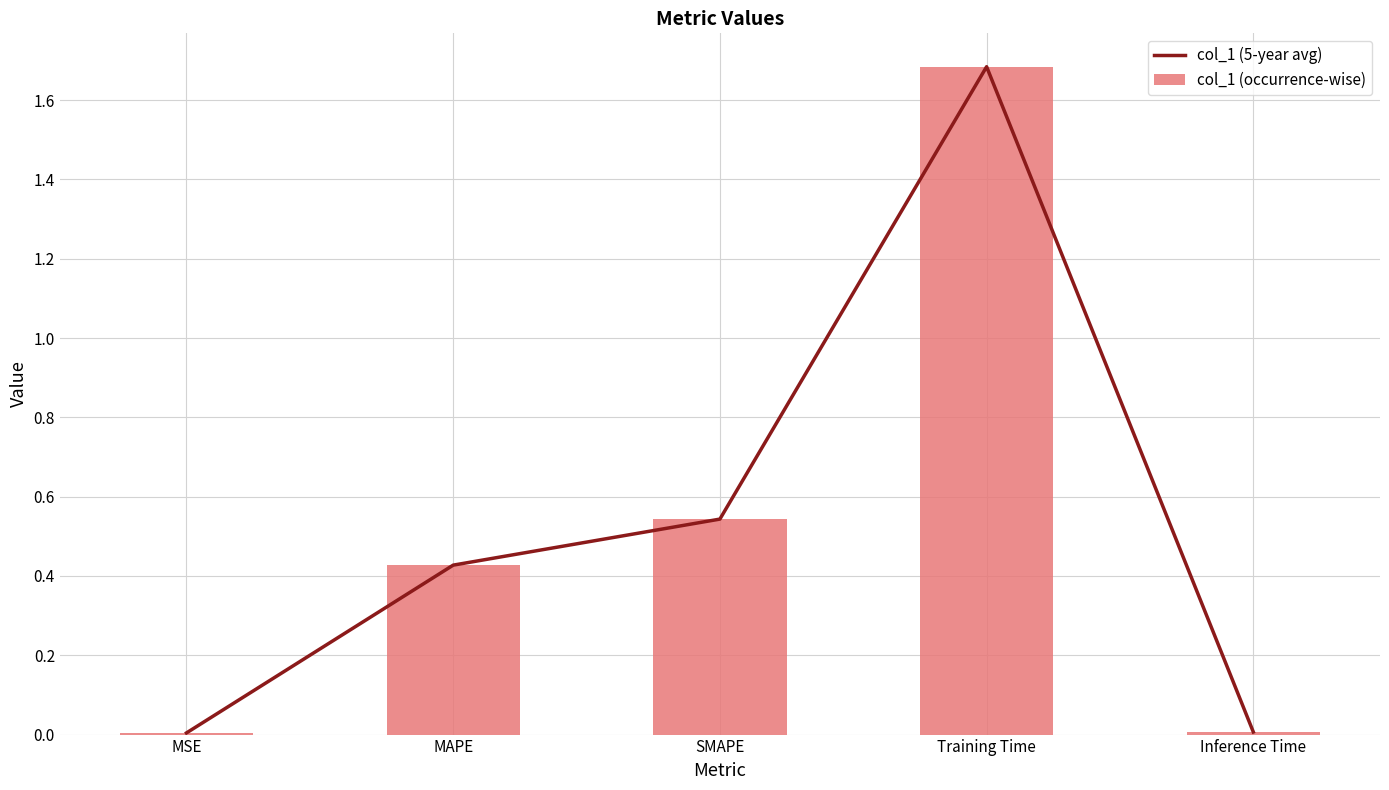

What position from the right is MSE?

5